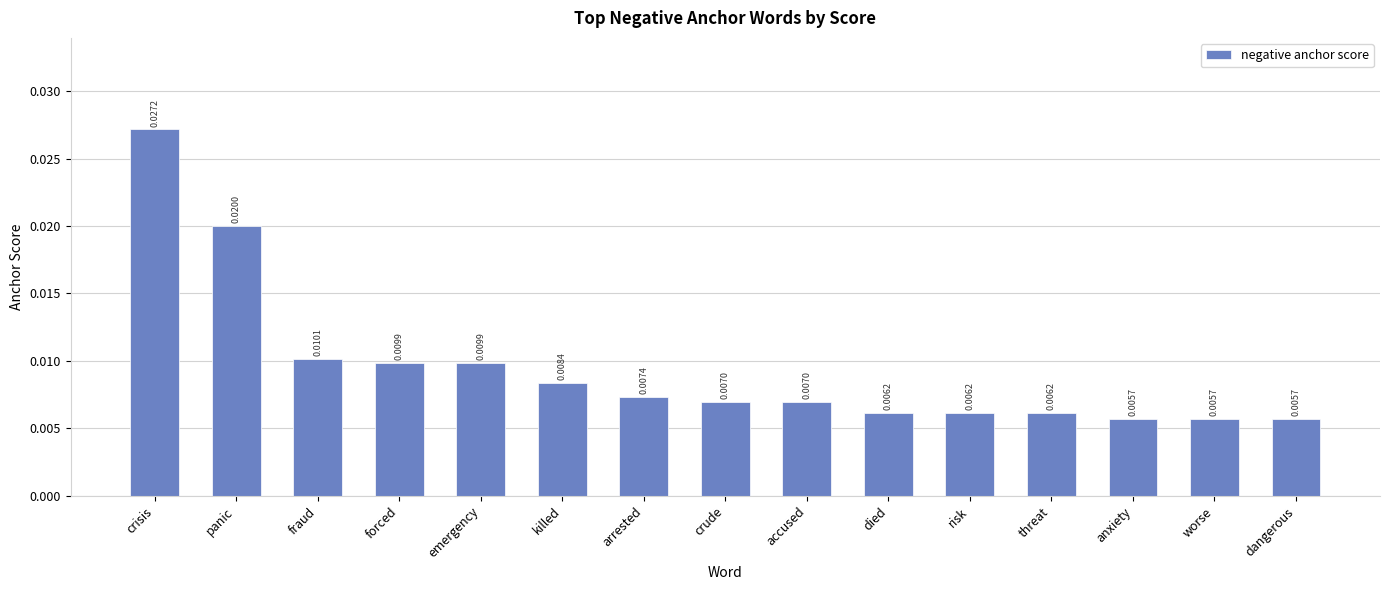

What is the label of the 13th bar from the right?

fraud